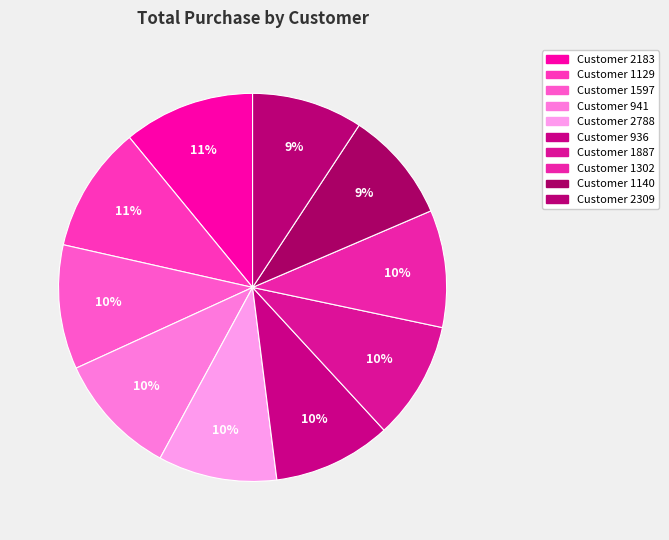

Which slice is the smallest?

2309